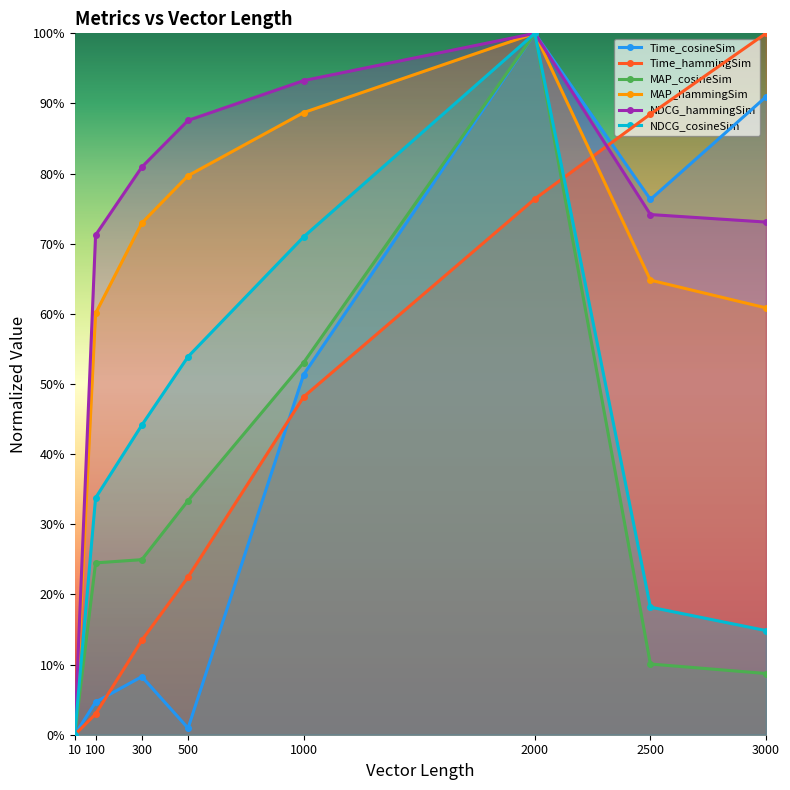

What is the maximum value shown in the chart?

1.0